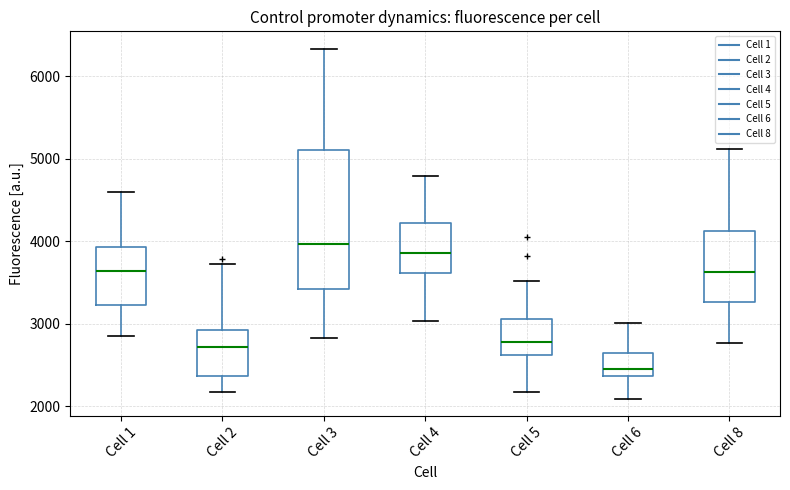

Which box's median line is the highest?

Cell 3